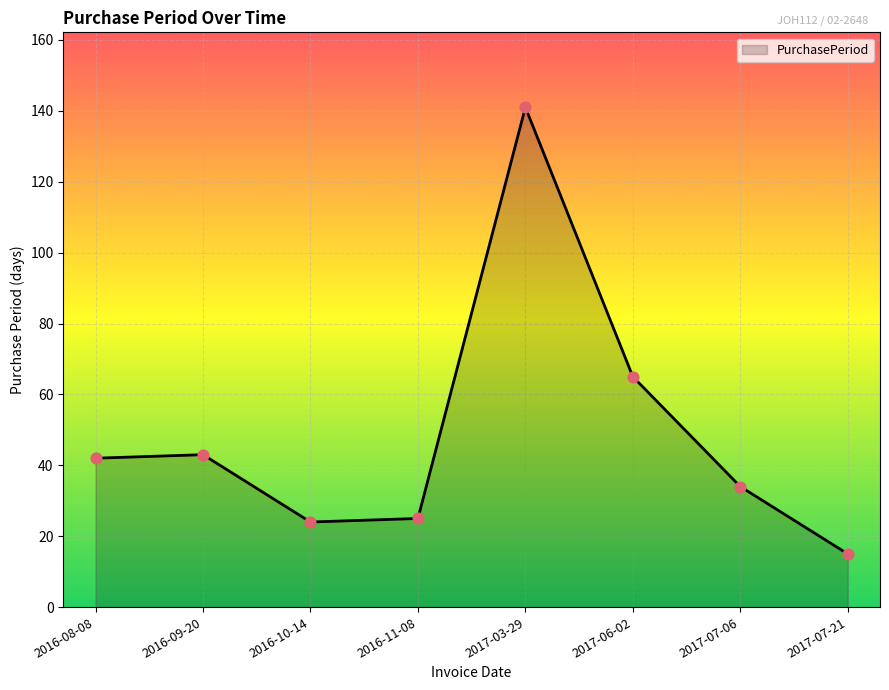

What is the ratio of the value at 2016-10-14 to the value at 2016-08-08?

0.6